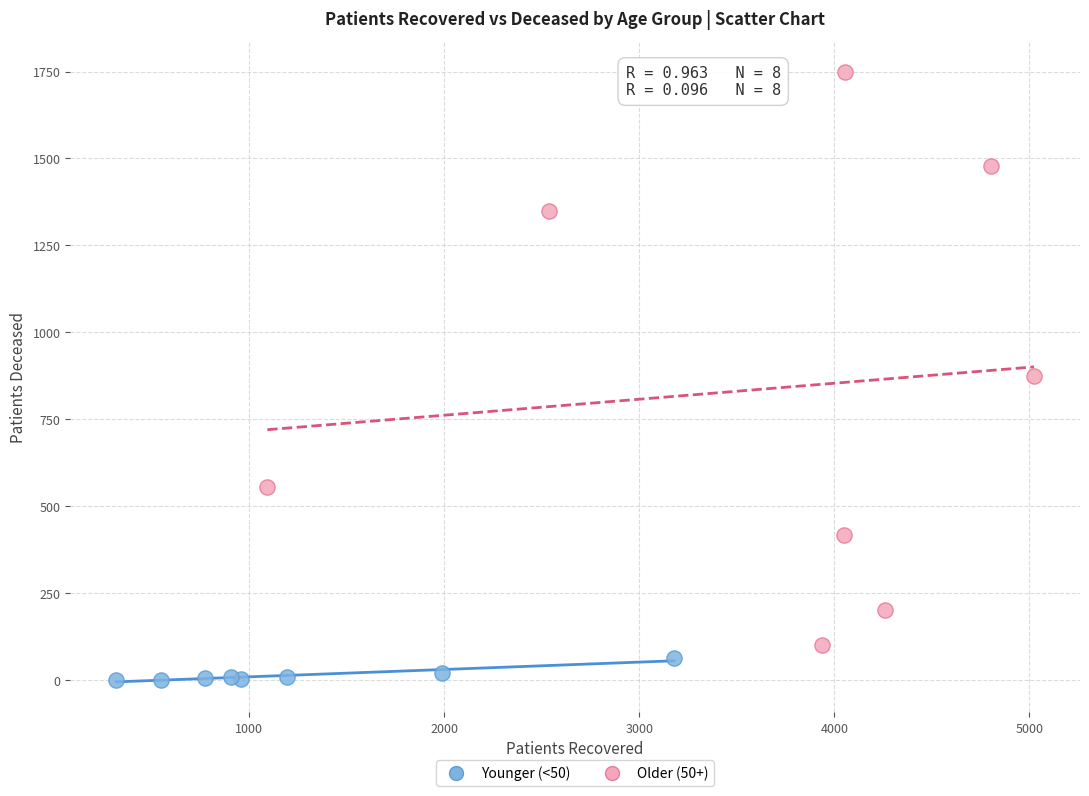

Which series has the widest spread of Y values?

Older (50+)